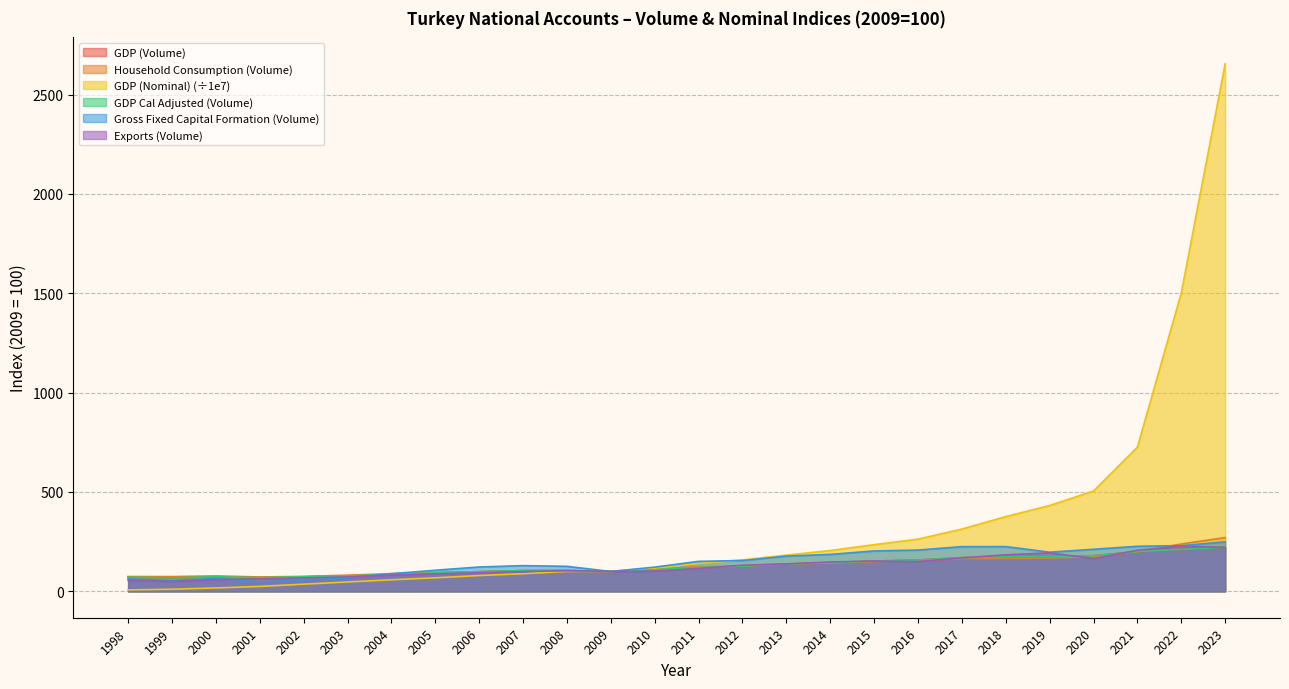

Where do GDP (Nominal) and Household Consumption (Volume) first cross each other?

2008 and 2009